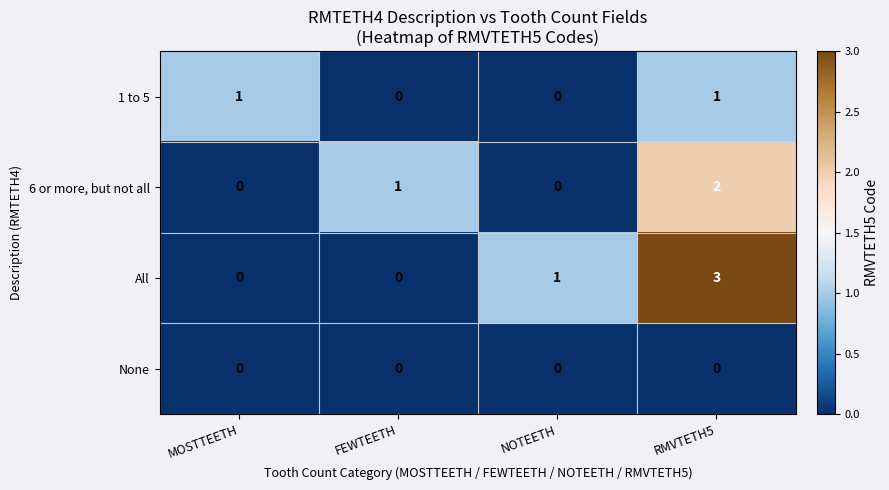

What is the greatest value displayed?

3